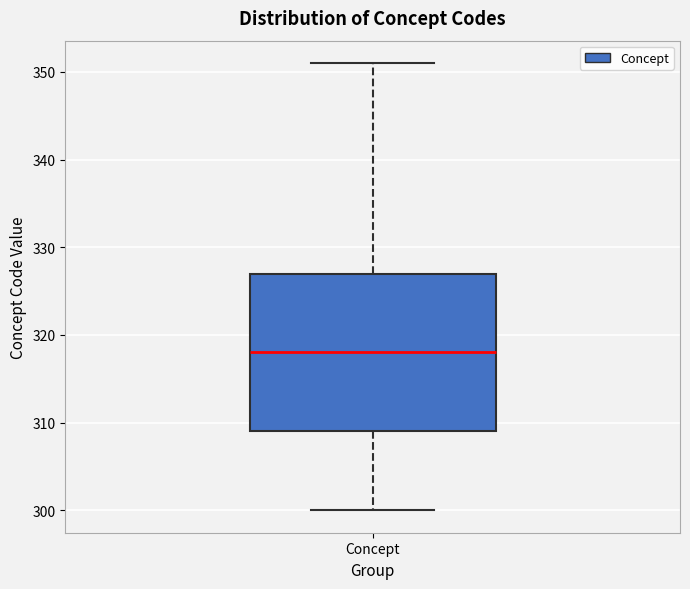

Where does the lower whisker of the box for Concept end on the y-axis? The values are not printed on the chart, so give them approximately, as read against the axis.

300